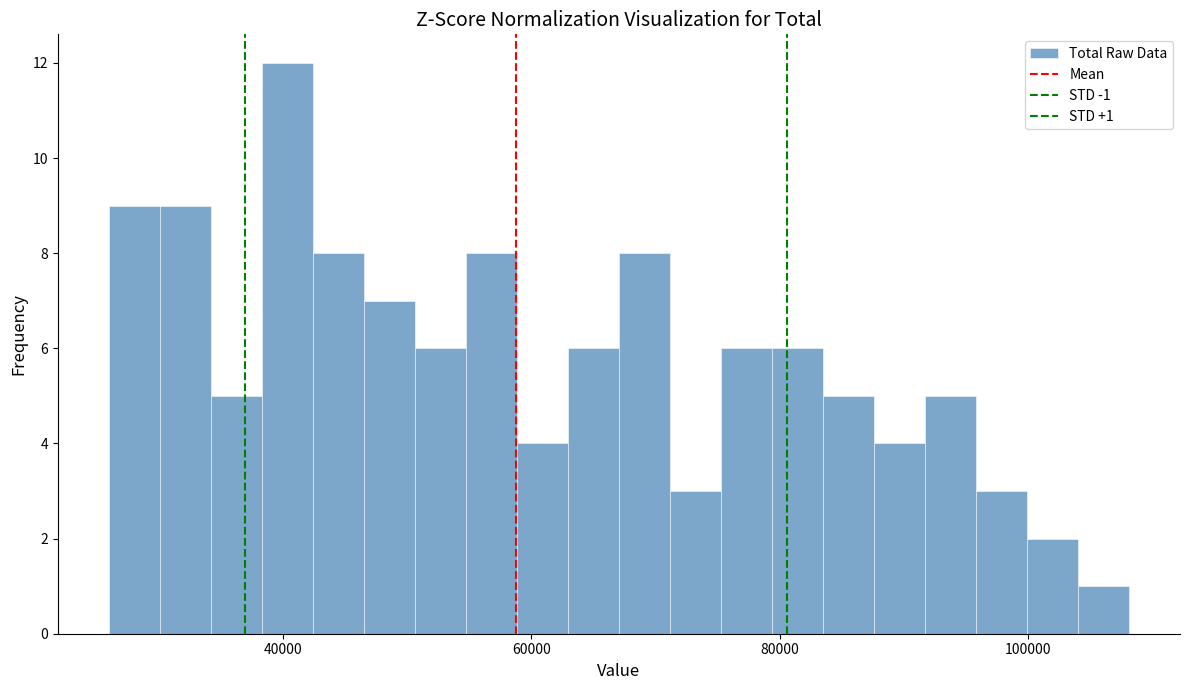

Read against the x-axis, roughly where is the centre of the tallest bar?

40000